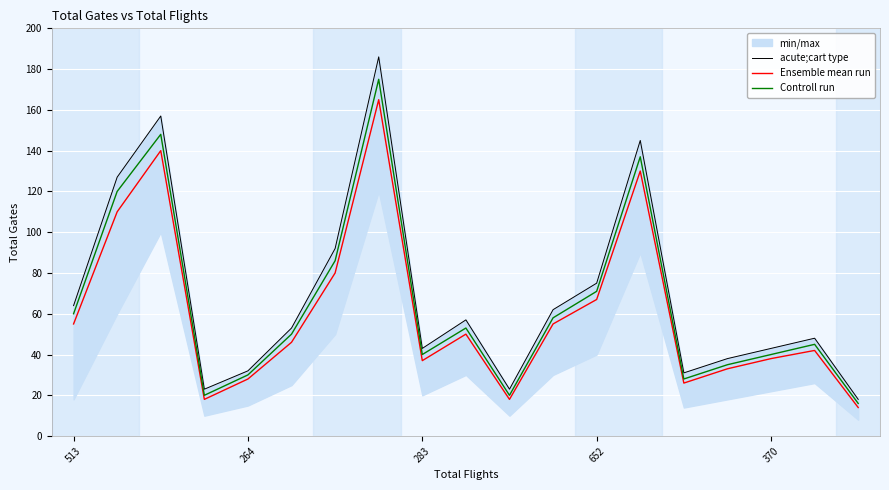

What is the maximum value for Controll run?

175